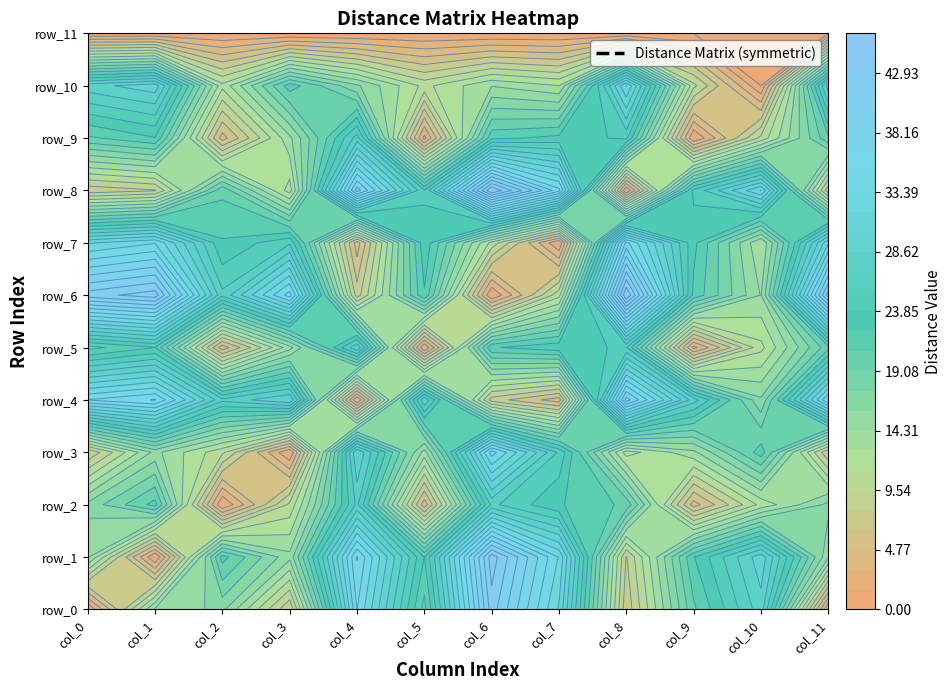

What is the highest value of the row_4 series?

38.9